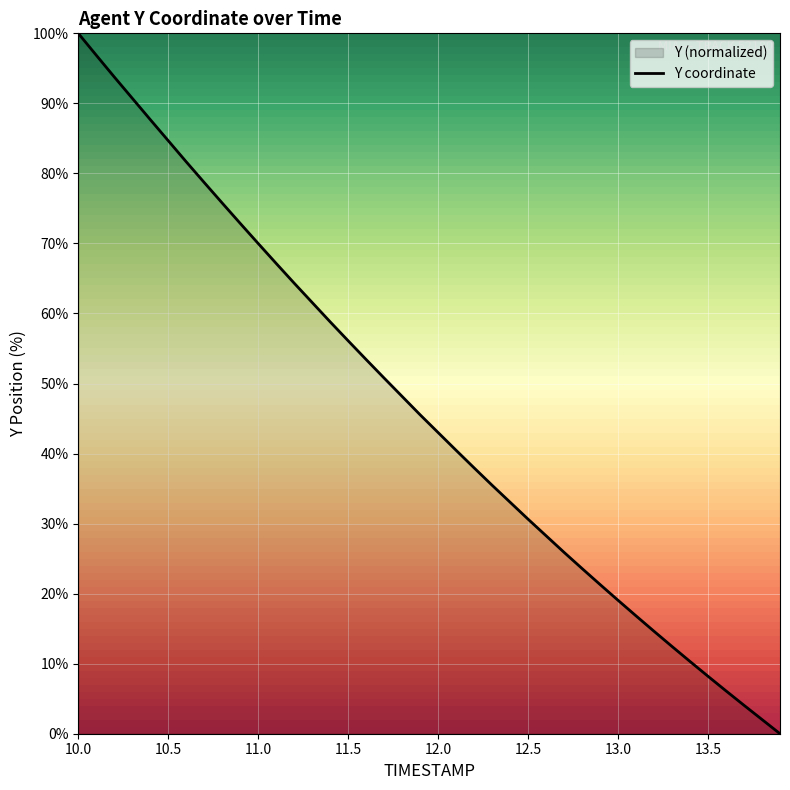

True or false: the data has more than 0 interior local peaks.

False